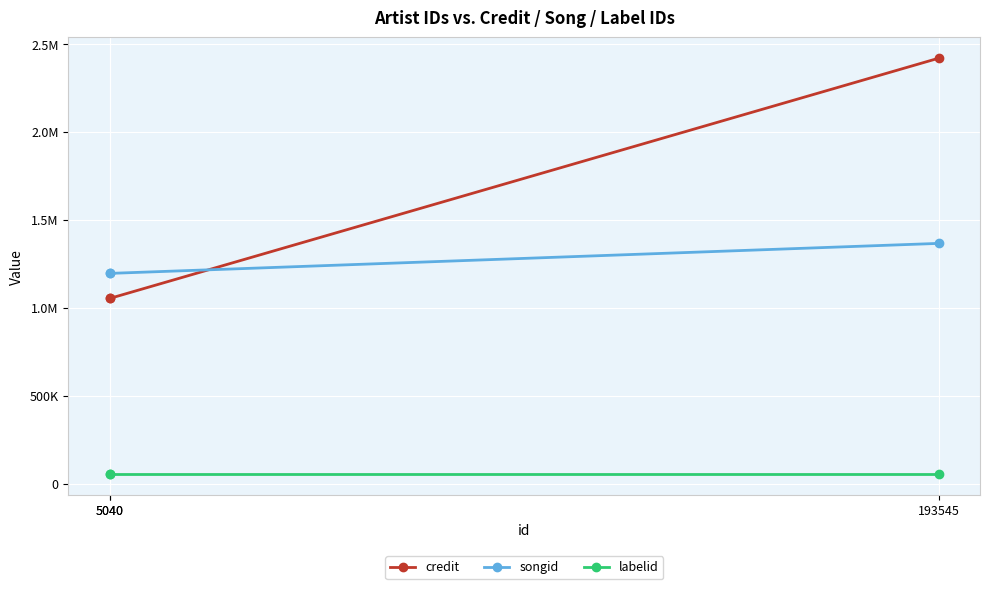

Rank the series by their maximum value, from lowest to highest.

labelid, songid, credit